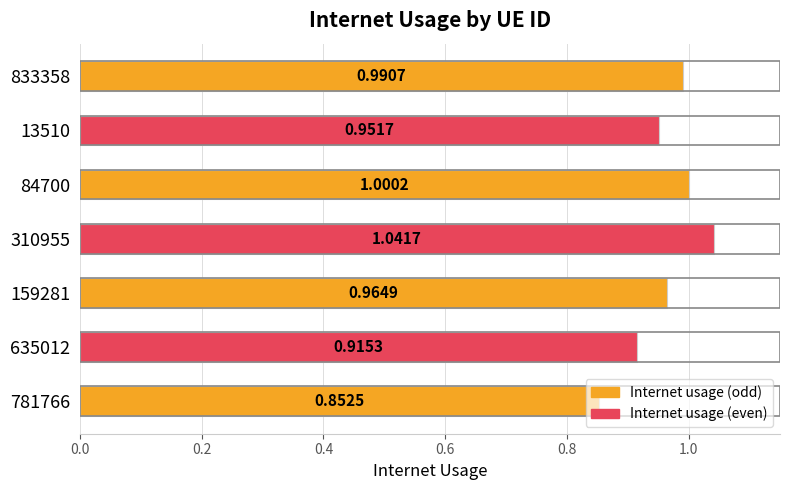

Rank the categories by value from lowest to highest.

781766, 635012, 13510, 159281, 833358, 84700, 310955